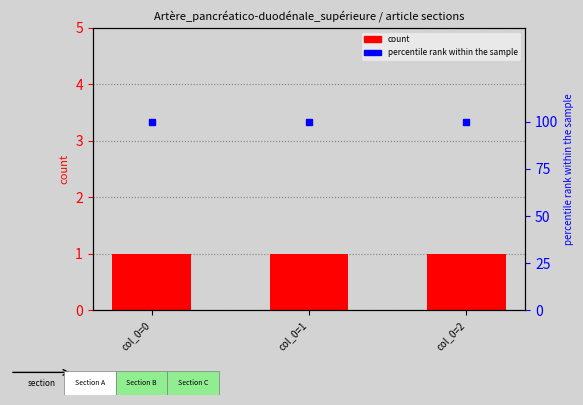

What is the value of the percentile rank within the sample bar at the 2nd from the left?

100